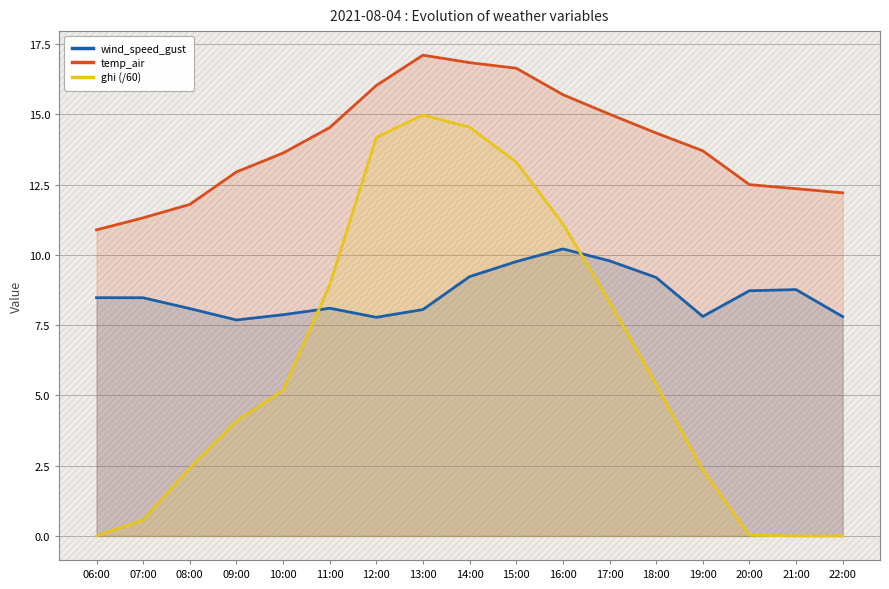

How many interior local peaks does the ghi (/60) series have?

1